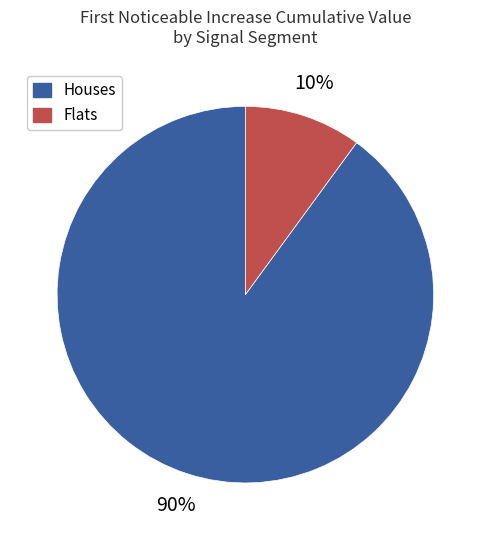

To the nearest percent, what is the average slice percentage?

50%